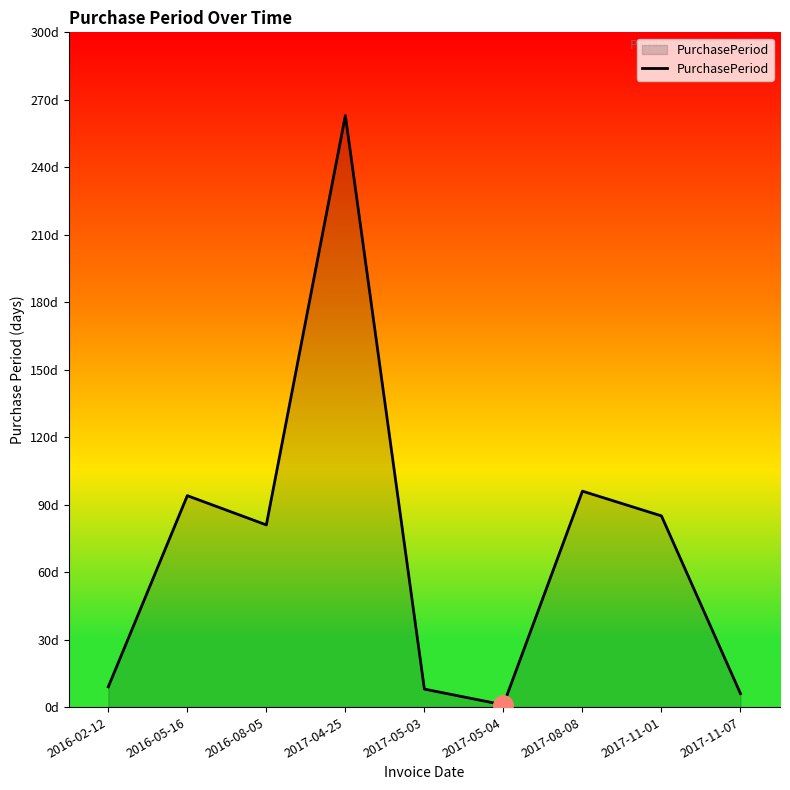

Does the chart display data point markers on the line(s)?

No